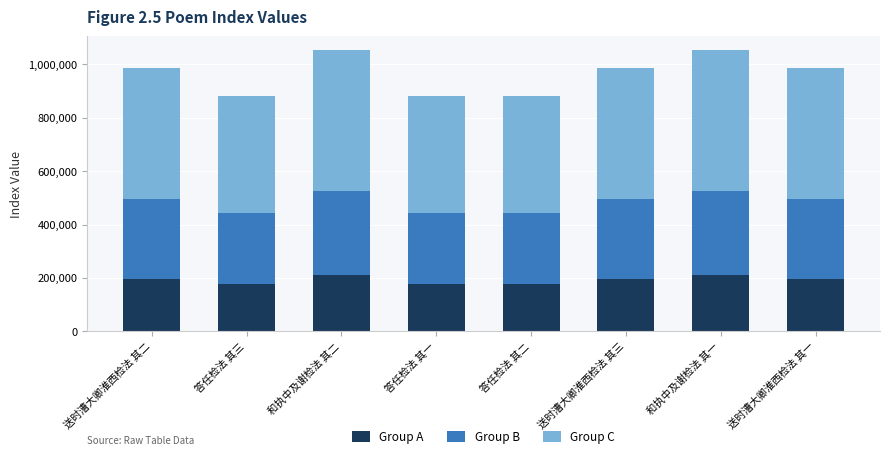

What is the maximum value for Group A?

210516